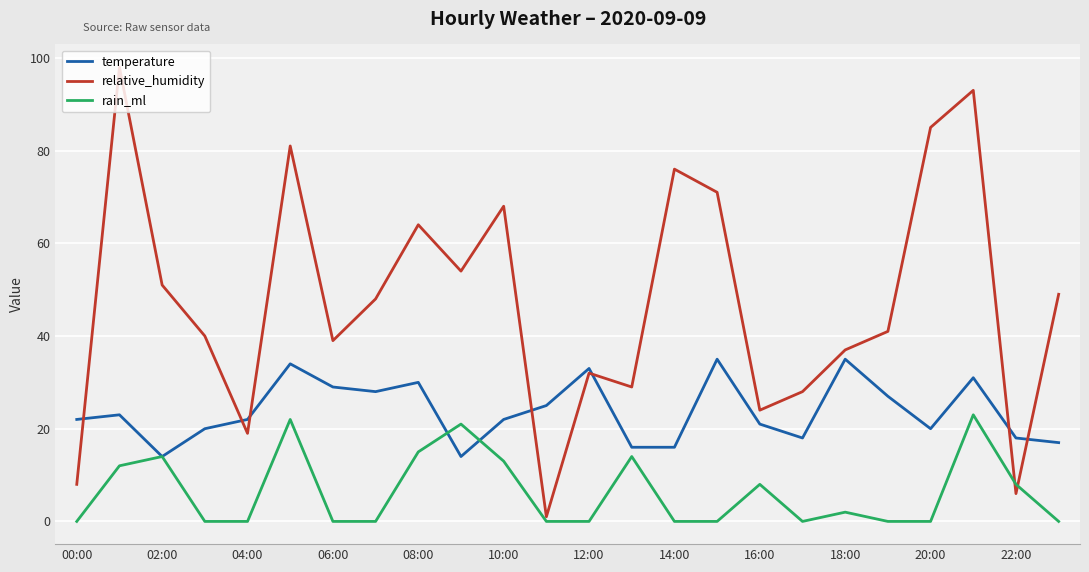

Rank the series by their maximum value, from lowest to highest.

rain_ml, temperature, relative_humidity